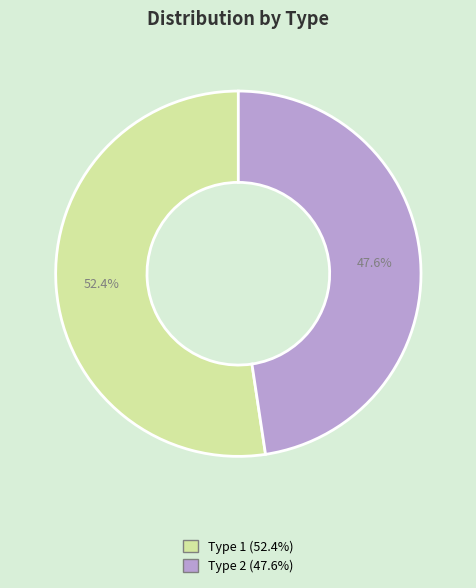

Is there a majority slice in this chart?

Yes